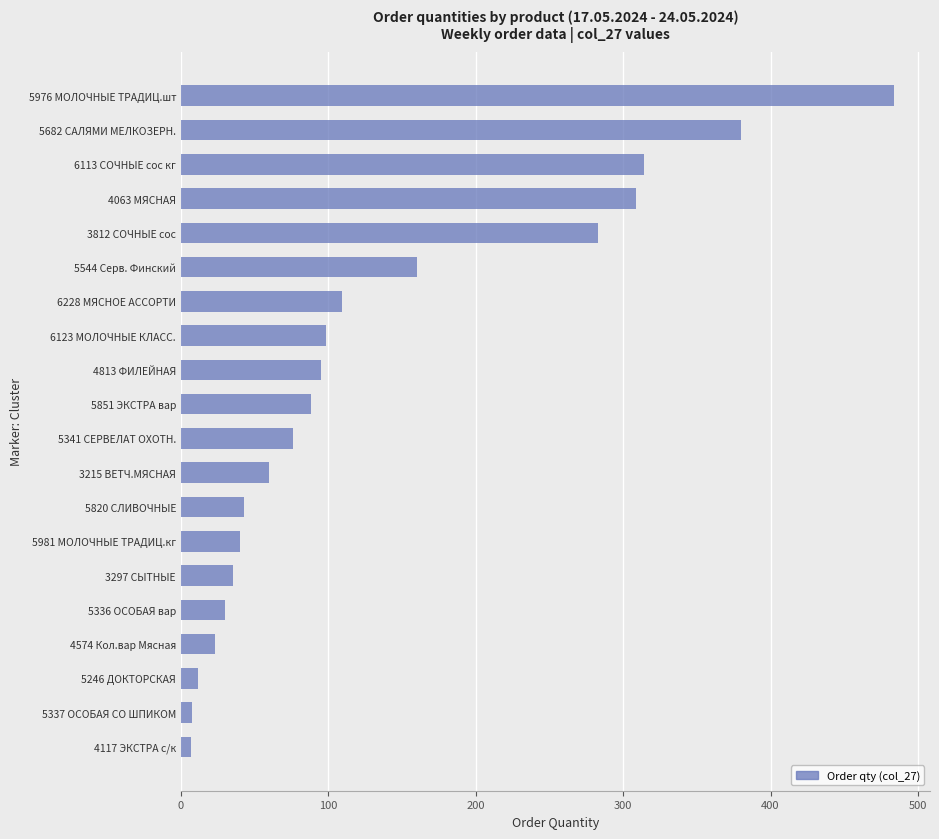

What is the difference between the values at 5976 МОЛОЧНЫЕ ТРАДИЦ.шт and 5851 ЭКСТРА вар?

395.5